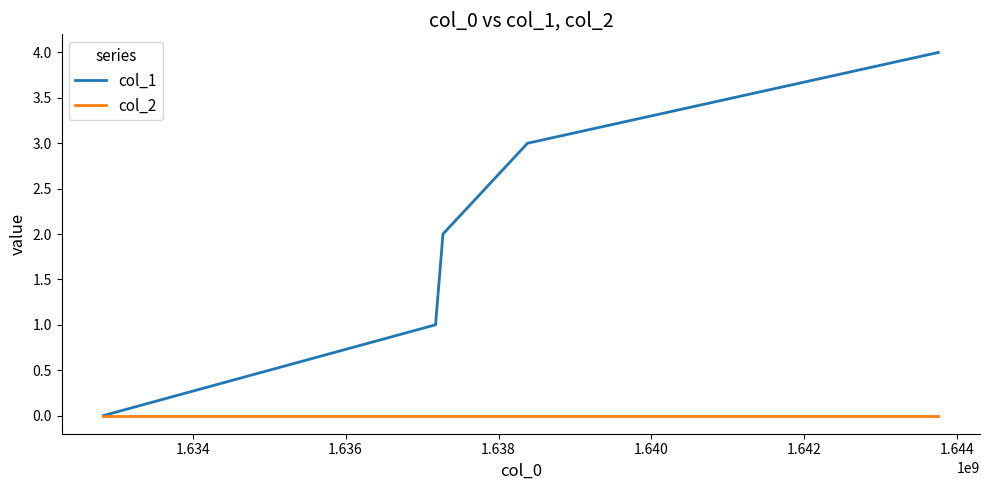

What is the average value of the col_1 series?

2